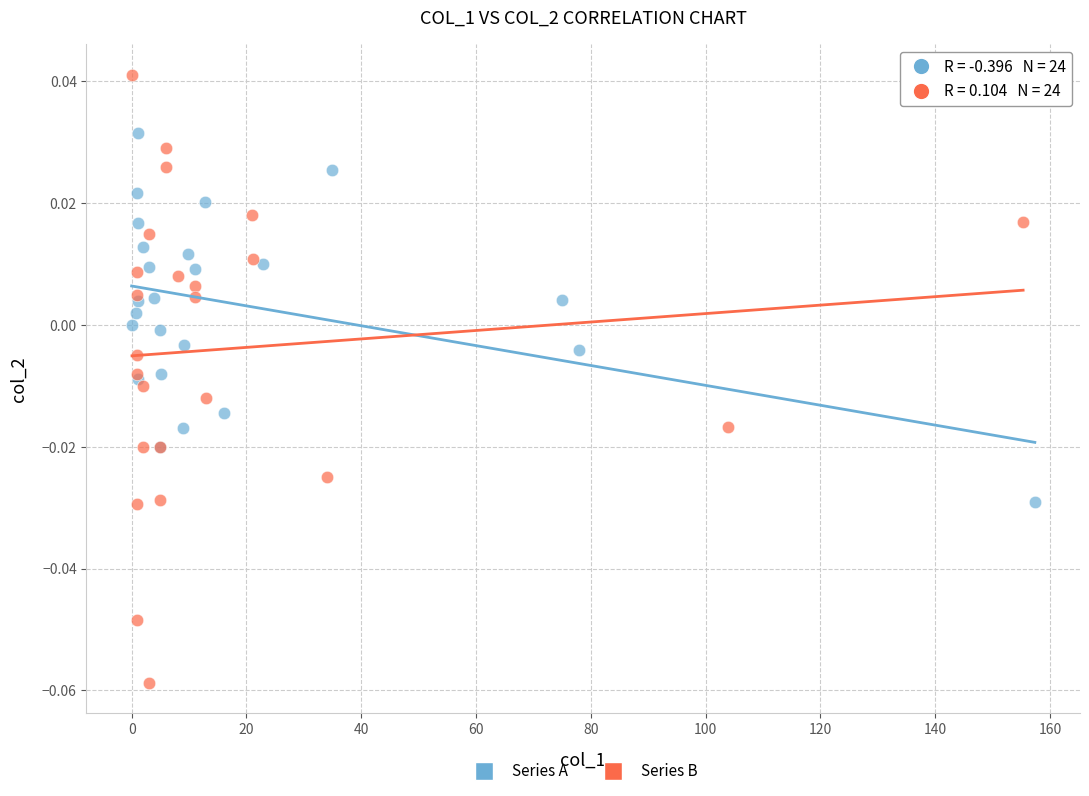

What are all the series names shown in the legend?

Series A, Series B